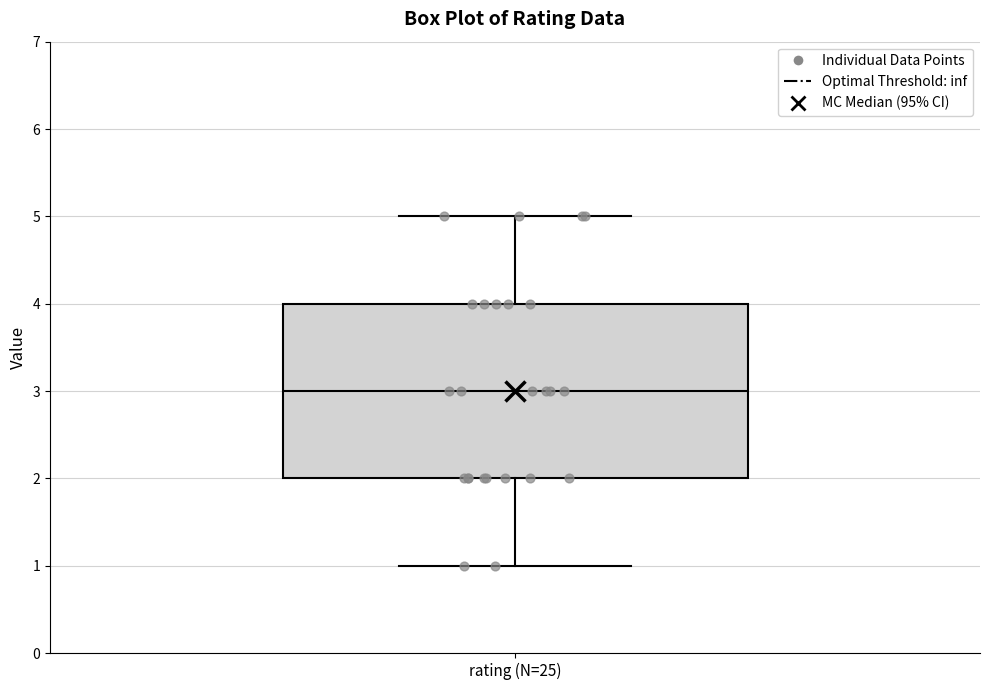

Read this box plot against the y-axis: the position of the median line, the range covered by the box, and the ends of both whiskers. The values are not printed on the chart, so give them approximately, as read against the axis.

median 3, box 2 to 4, whiskers 1 to 5